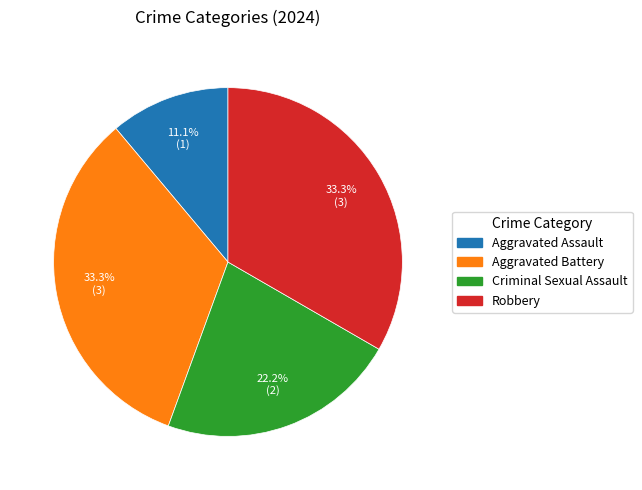

What is the ratio of the value at Robbery to the value at Aggravated Battery?

1.0